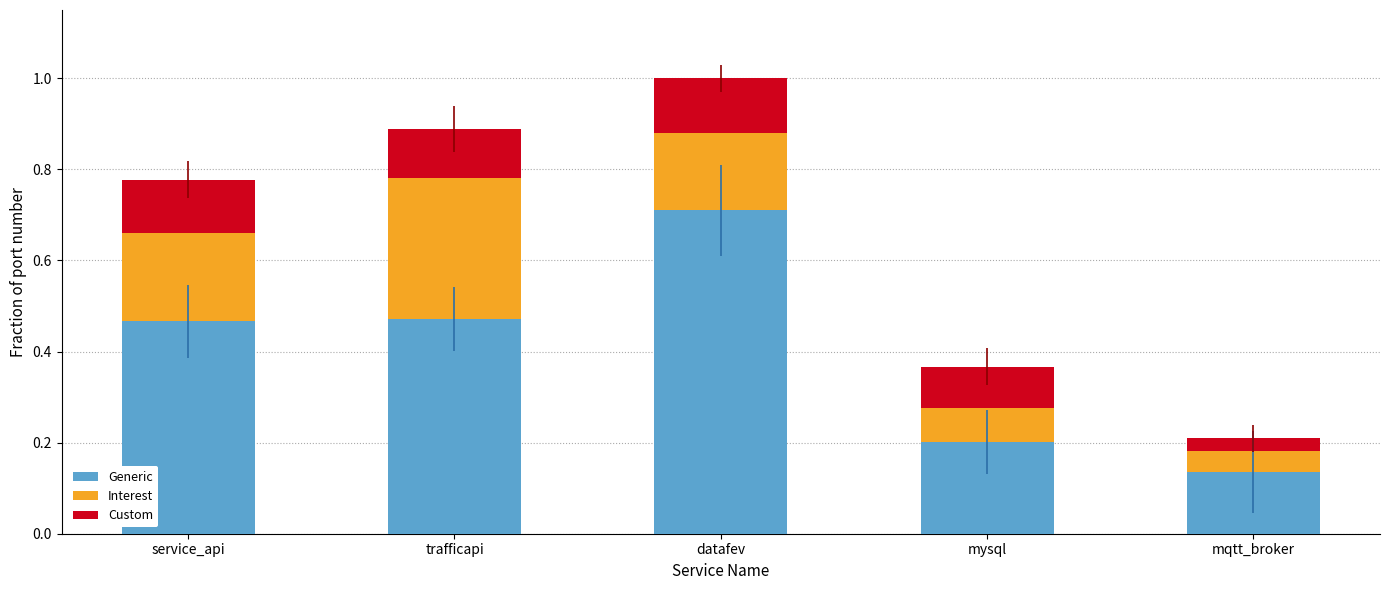

At which category is the sum across all series the highest?

datafev